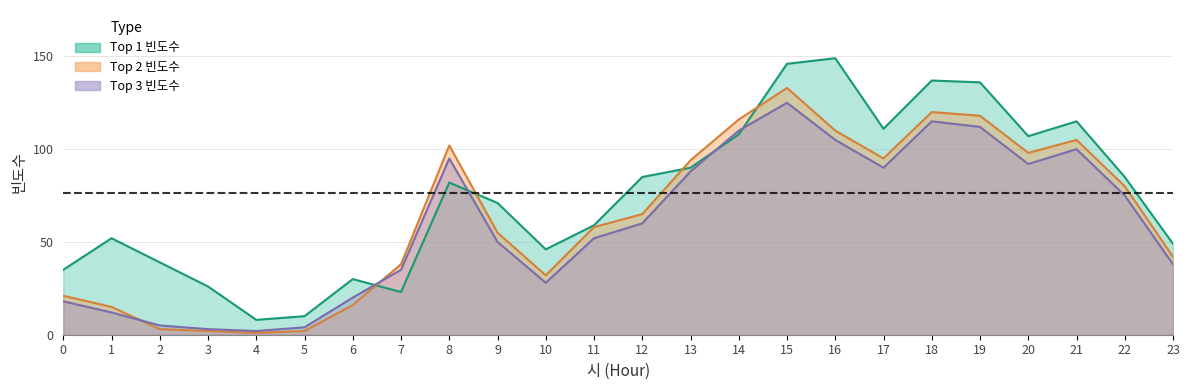

Reading left to right, what are all the values shown in this chart?

Top1: 35	52	39	26	8	10	30	23	82	71	46	59	85	90	108	146	149	111	137	136	107	115	85	49
Top2: 21	15	3	2	1	2	16	38	102	55	32	58	65	94	116	133	110	95	120	118	98	105	80	42
Top3: 18	12	5	3	2	4	20	35	95	50	28	52	60	88	110	125	105	90	115	112	92	100	75	38